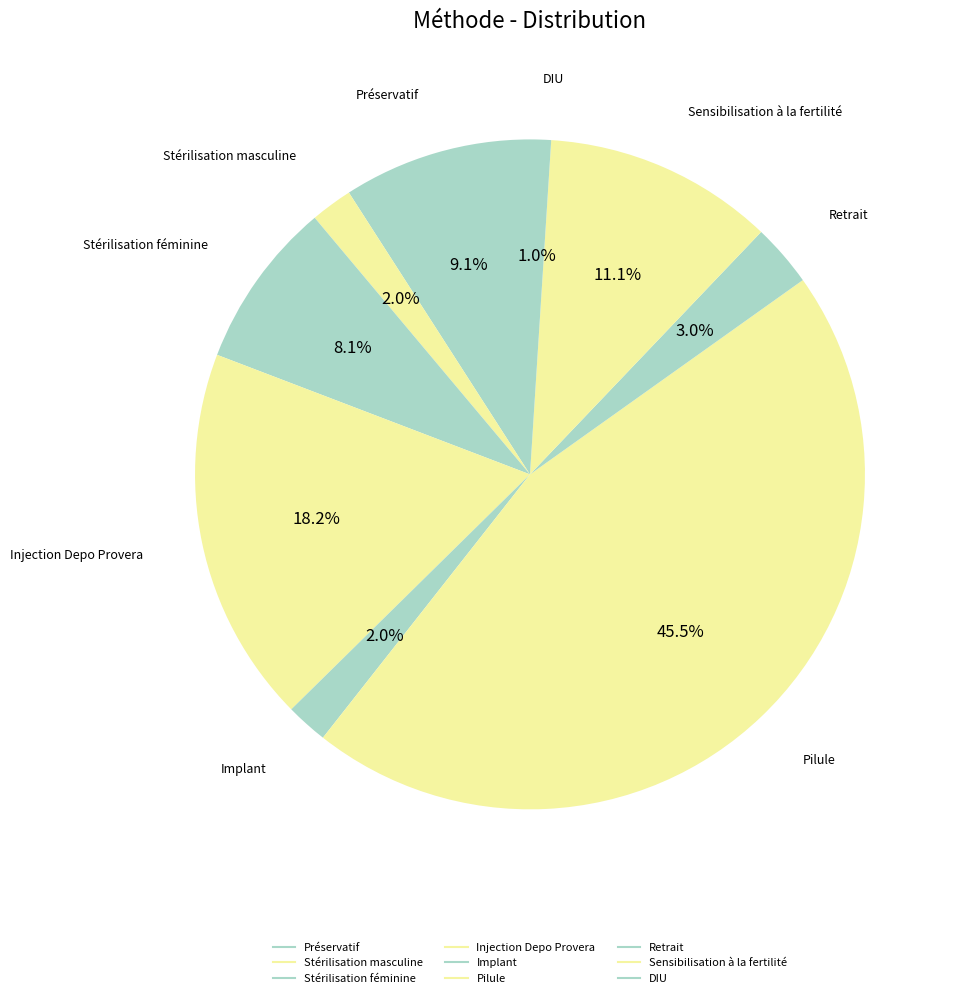

How many slices are in this pie chart?

9